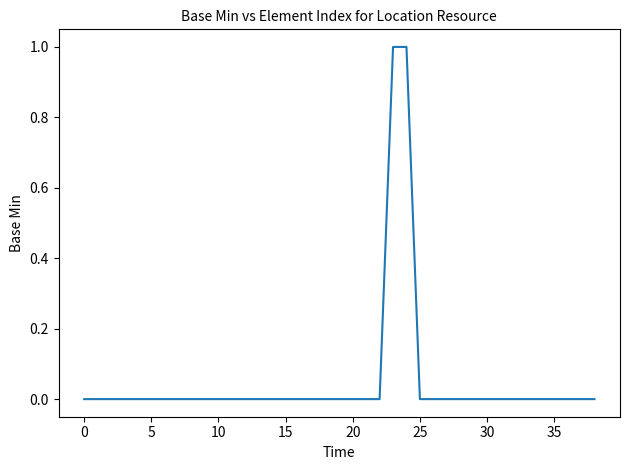

Reading left to right, list all the values displayed in this chart.

0	0	0	0	0	0	0	0	0	0	0	0	0	0	0	0	0	0	0	0	0	0	0	1	1	0	0	0	0	0	0	0	0	0	0	0	0	0	0